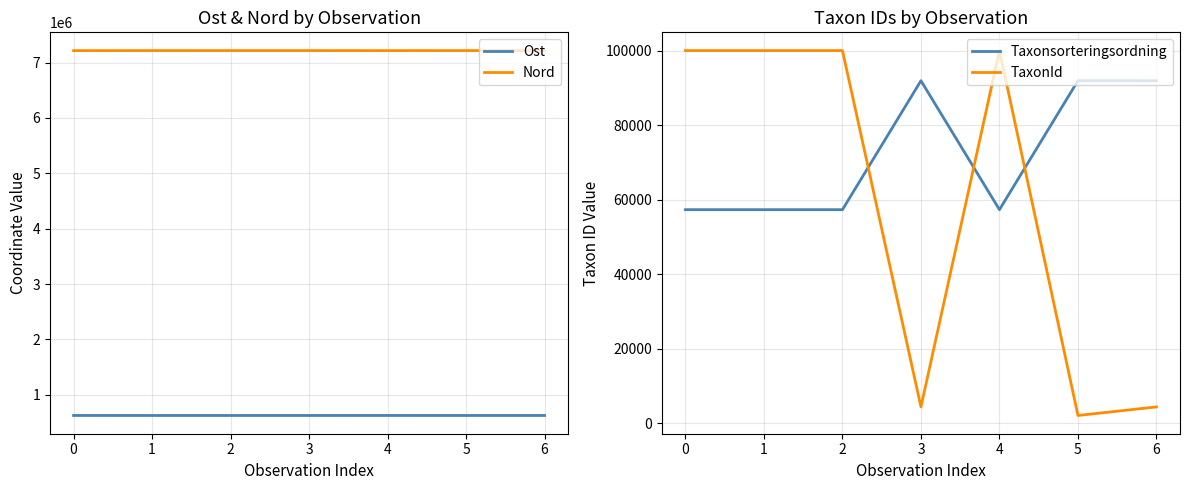

At 3, list the series in order from largest to smallest.

Nord, Ost, Taxonsorteringsordning, TaxonId